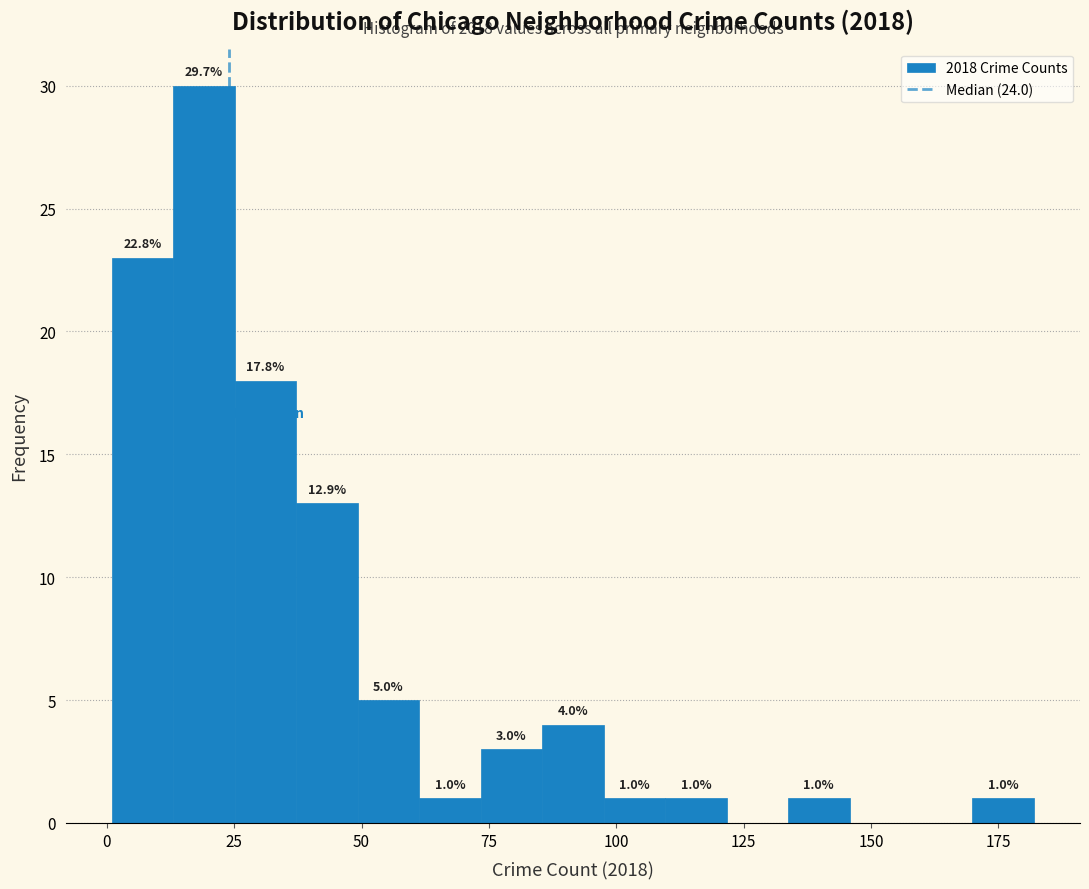

Around what value on the x-axis is the tallest bar? Give the approximate position of its centre, as read against the axis.

20